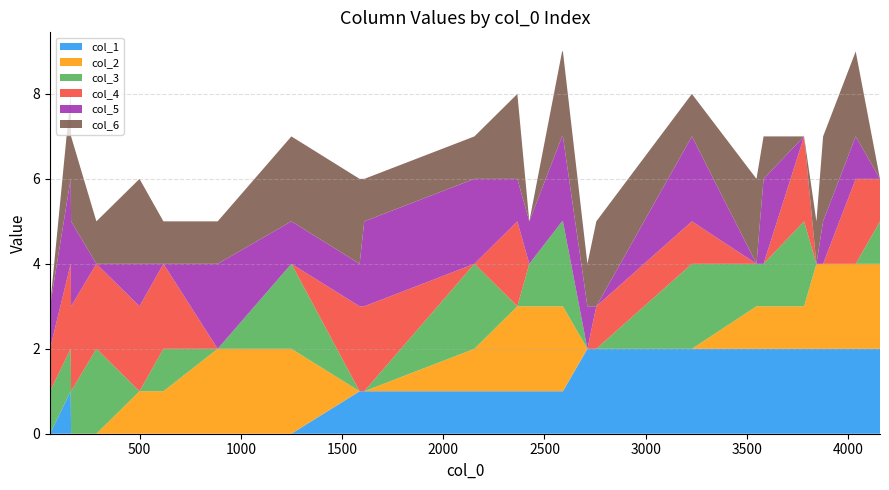

Reading left to right, transcribe all the data shown in this chart.

col_1: 58=0	160=1	162=0	287=0	500=0	618=0	886=0	1250=0	1587=1	1610=1	2154=1	2366=1	2425=1	2587=1	2591=1	2712=2	2756=2	3228=2	3547=2	3582=2	3782=2	3843=2	3876=2	4037=2	4157=2
col_2: 58=0	160=0	162=0	287=0	500=1	618=1	886=2	1250=2	1587=0	1610=0	2154=1	2366=2	2425=2	2587=2	2591=2	2712=0	2756=0	3228=0	3547=1	3582=1	3782=1	3843=2	3876=2	4037=2	4157=2
col_3: 58=1	160=1	162=1	287=2	500=0	618=1	886=0	1250=2	1587=0	1610=0	2154=2	2366=0	2425=1	2587=2	2591=2	2712=0	2756=0	3228=2	3547=1	3582=1	3782=2	3843=0	3876=0	4037=0	4157=1
col_4: 58=1	160=2	162=2	287=2	500=2	618=2	886=0	1250=0	1587=2	1610=2	2154=0	2366=2	2425=0	2587=0	2591=0	2712=0	2756=1	3228=1	3547=0	3582=0	3782=2	3843=0	3876=0	4037=2	4157=1
col_5: 58=1	160=2	162=2	287=0	500=1	618=0	886=2	1250=1	1587=1	1610=2	2154=2	2366=1	2425=1	2587=2	2591=2	2712=1	2756=0	3228=2	3547=0	3582=2	3782=0	3843=0	3876=1	4037=1	4157=0
col_6: 58=0	160=2	162=2	287=1	500=2	618=1	886=1	1250=2	1587=2	1610=1	2154=1	2366=2	2425=0	2587=2	2591=2	2712=1	2756=2	3228=1	3547=2	3582=1	3782=0	3843=1	3876=2	4037=2	4157=0